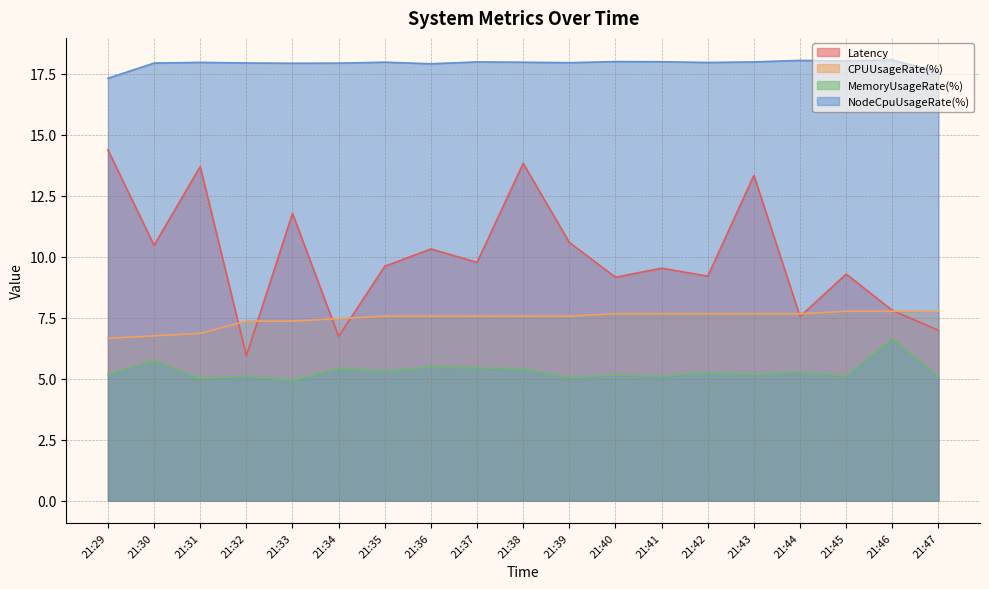

The value of MemoryUsageRate(%) at 21:44 is 5.3. True or false?

True